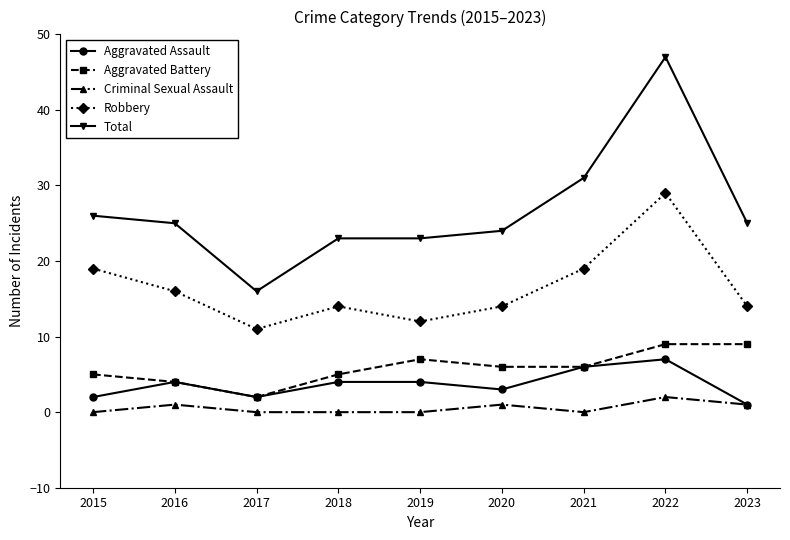

What is the difference between the maximum and second lowest values in the Criminal Sexual Assault series?

2